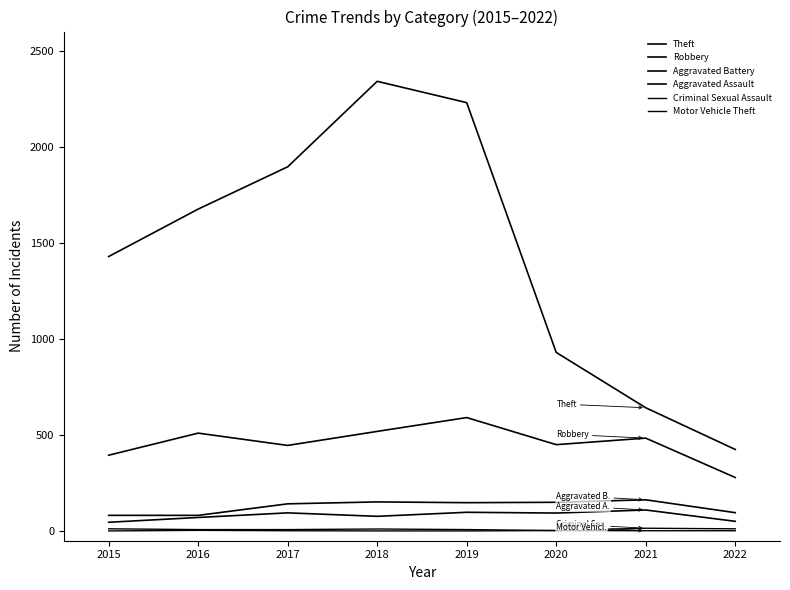

How many lines are shown in the chart?

6